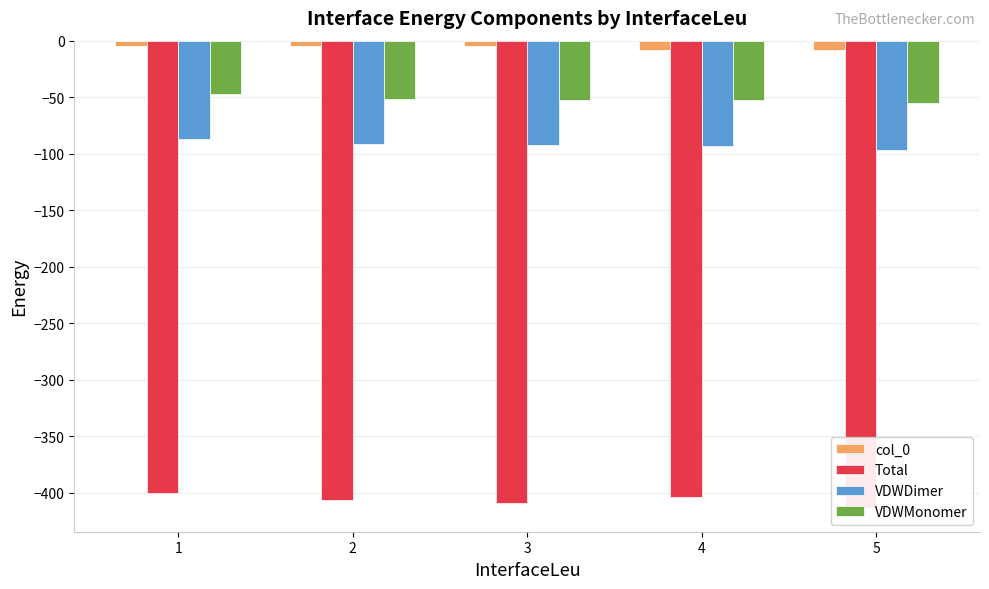

Which series has the largest range (max minus min)?

Total